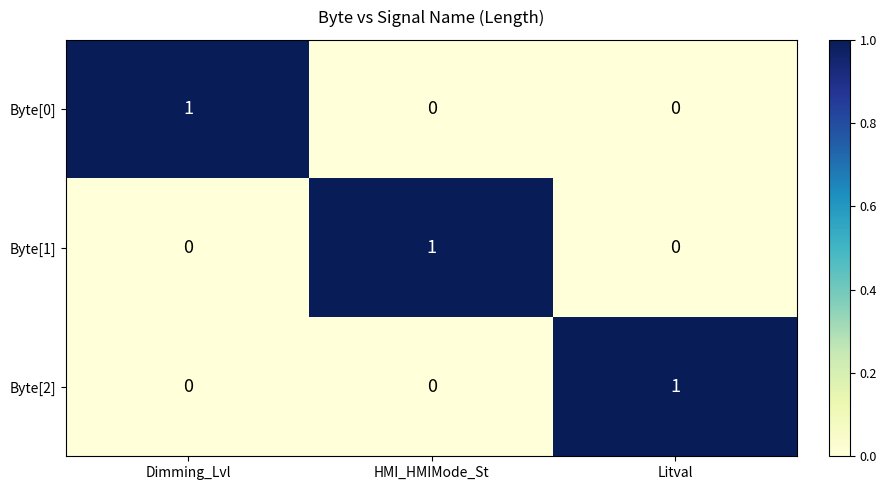

At which label does Byte[0] reach its peak?

Dimming_Lvl